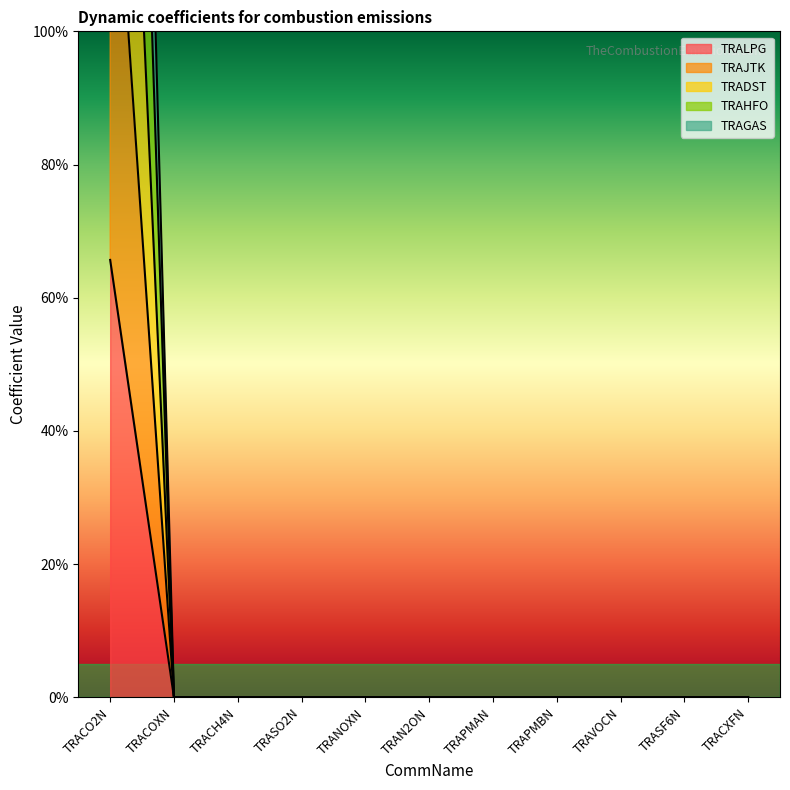

Is it true that TRALPG equals 0.0 at TRAN2ON?

True